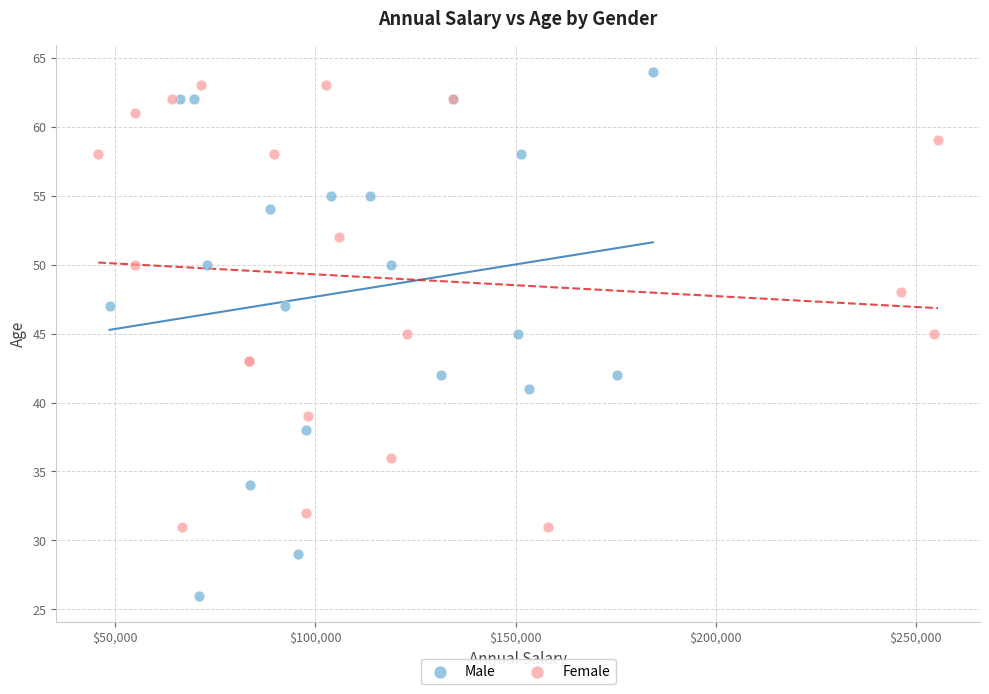

Which series contains the lowest Y value?

Male